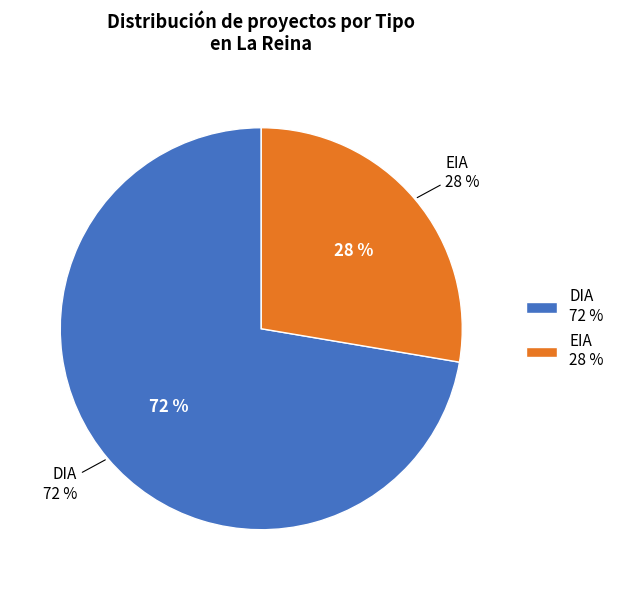

To the nearest percent, what is the average slice percentage?

50%